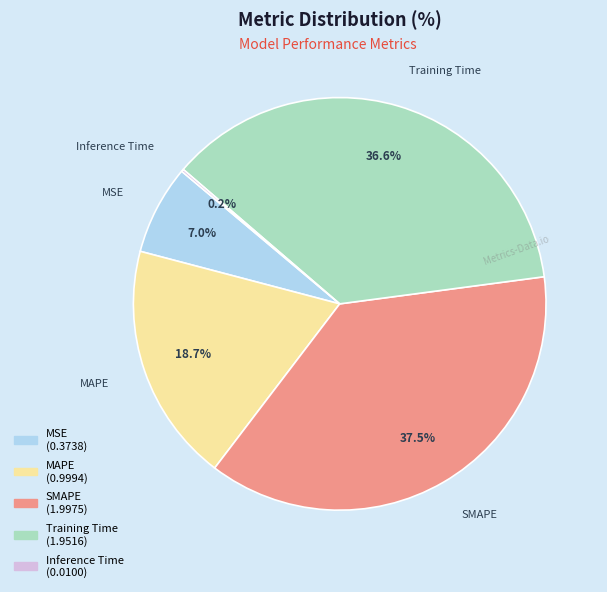

The Training Time slice represents 22% of the pie. True or false?

False